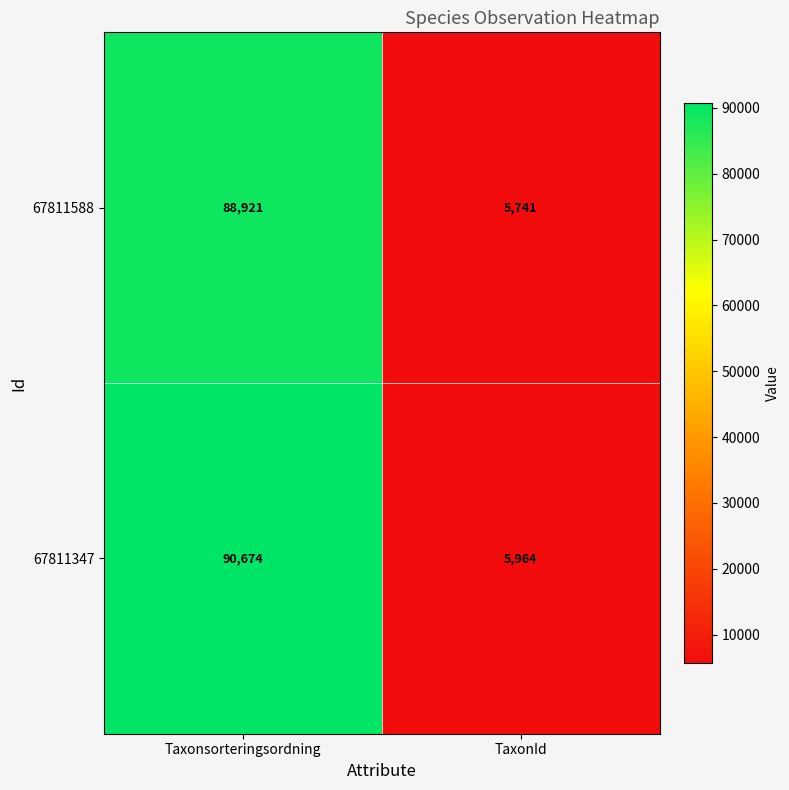

Reading left to right, what are all the values shown in this chart?

67811588: 88921	5741
67811347: 90674	5964